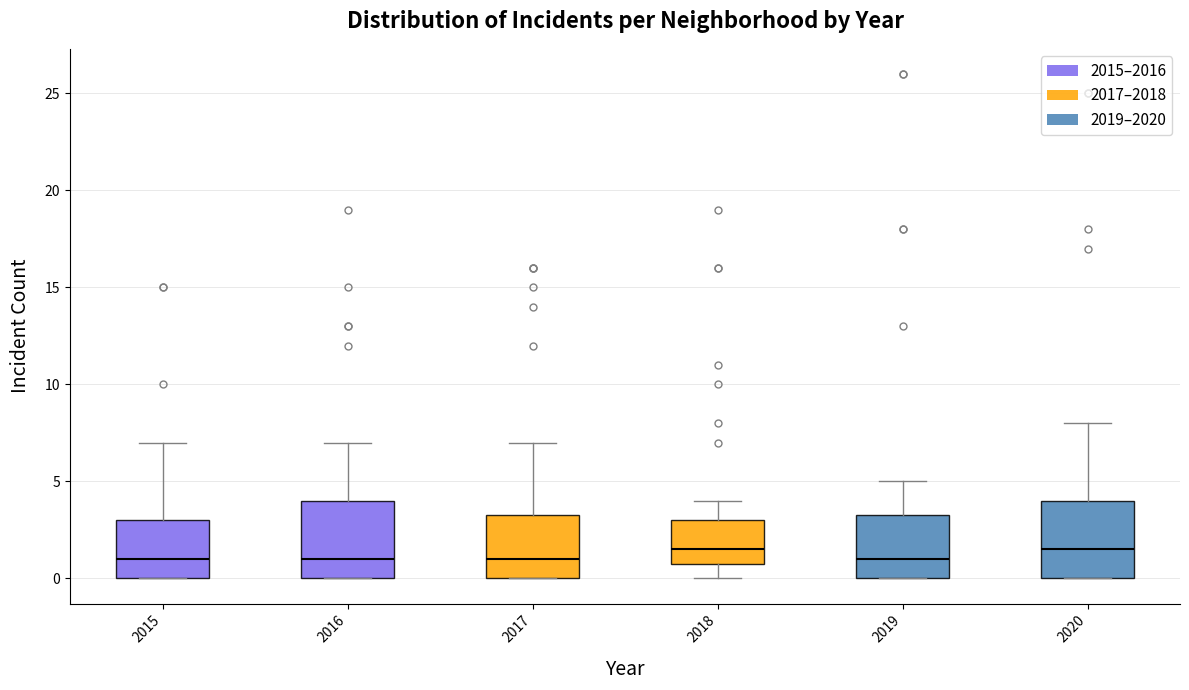

Reading left to right, transcribe this box plot: for each box, give where its median line is, the range the box spans, and where its two whiskers end, as read against the y-axis. The values are not printed on the chart, so give them approximately, as read against the axis.

2015: median 1.0, box 0.0 to 3.0, whiskers 0.0 to 7.0
2016: median 1.0, box 0.0 to 4.0, whiskers 0.0 to 7.0
2017: median 1.0, box 0.0 to 3.5, whiskers 0.0 to 7.0
2018: median 1.5, box 1.0 to 3.0, whiskers 0.0 to 4.0
2019: median 1.0, box 0.0 to 3.5, whiskers 0.0 to 5.0
2020: median 1.5, box 0.0 to 4.0, whiskers 0.0 to 8.0